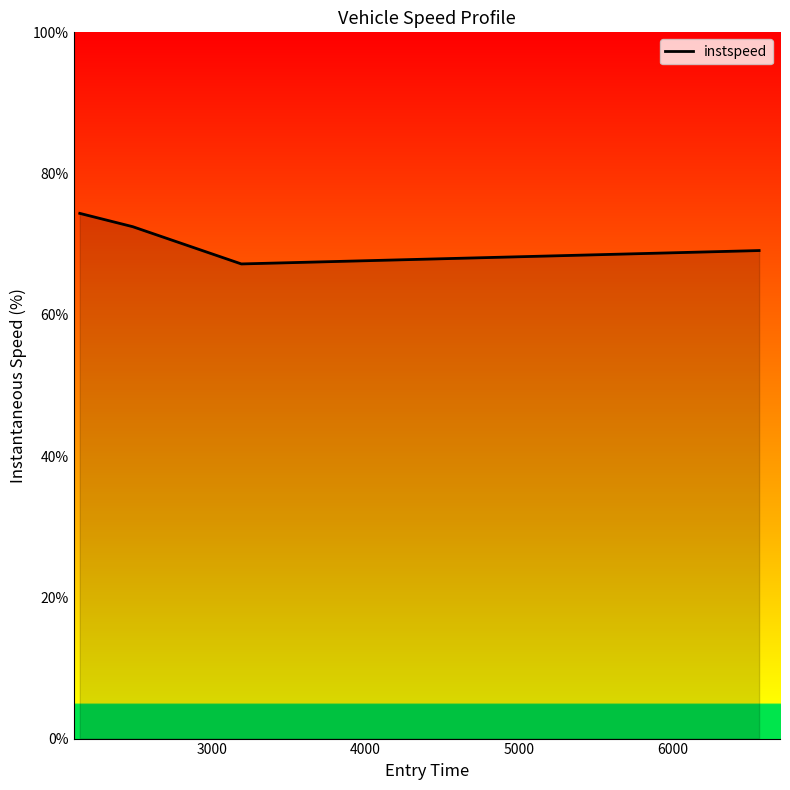

Reading right to left, what are all the values shown in this chart?

69.1	67.2	72.5	74.4